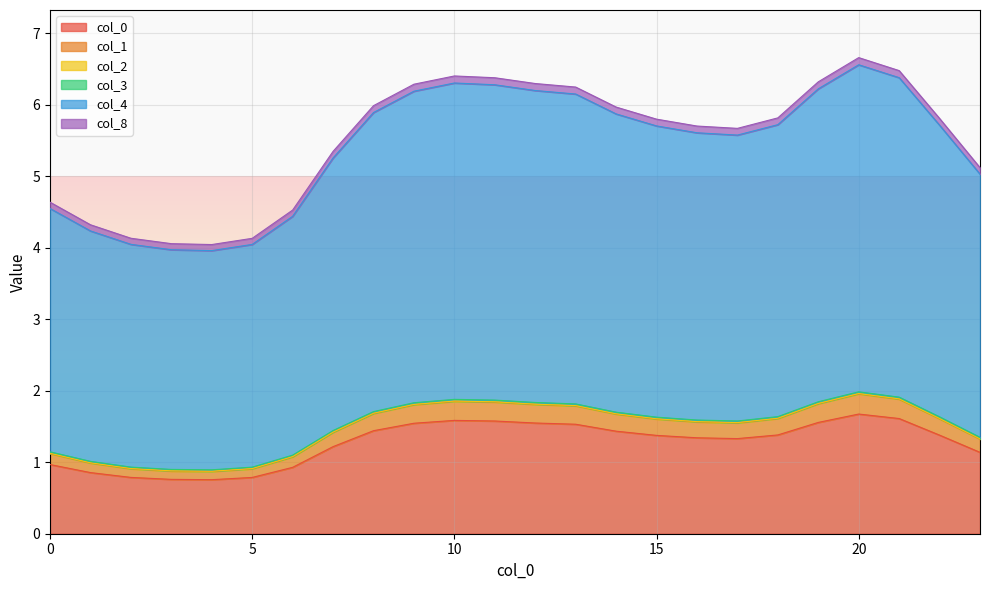

Reading right to left, transcribe all the data shown in this chart.

0: 23=1.1	22=1.4	21=1.6	20=1.7	19=1.6	18=1.4	17=1.3	16=1.3	15=1.4	14=1.4	13=1.5	12=1.5	11=1.6	10=1.6	9=1.5	8=1.4	7=1.2	6=0.9	5=0.8	4=0.8	3=0.8	2=0.8	1=0.9	0=1.0
1: 23=1.3	22=1.6	21=1.9	20=2.0	19=1.8	18=1.6	17=1.6	16=1.6	15=1.6	14=1.7	13=1.8	12=1.8	11=1.8	10=1.9	9=1.8	8=1.7	7=1.4	6=1.1	5=0.9	4=0.9	3=0.9	2=0.9	1=1.0	0=1.1
2: 23=1.3	22=1.6	21=1.9	20=2.0	19=1.8	18=1.6	17=1.6	16=1.6	15=1.6	14=1.7	13=1.8	12=1.8	11=1.8	10=1.9	9=1.8	8=1.7	7=1.4	6=1.1	5=0.9	4=0.9	3=0.9	2=0.9	1=1.0	0=1.1
3: 23=5.1	22=5.8	21=6.5	20=6.7	19=6.3	18=5.8	17=5.7	16=5.7	15=5.8	14=6.0	13=6.2	12=6.3	11=6.4	10=6.4	9=6.3	8=6.0	7=5.3	6=4.5	5=4.1	4=4.0	3=4.1	2=4.1	1=4.3	0=4.6
4: 23=5.0	22=5.7	21=6.4	20=6.6	19=6.2	18=5.7	17=5.6	16=5.6	15=5.7	14=5.9	13=6.2	12=6.2	11=6.3	10=6.3	9=6.2	8=5.9	7=5.3	6=4.4	5=4.0	4=4.0	3=4.0	2=4.0	1=4.2	0=4.6
8: 23=1.3	22=1.6	21=1.9	20=2.0	19=1.8	18=1.6	17=1.6	16=1.6	15=1.6	14=1.7	13=1.8	12=1.8	11=1.9	10=1.9	9=1.8	8=1.7	7=1.4	6=1.1	5=0.9	4=0.9	3=0.9	2=0.9	1=1.0	0=1.1